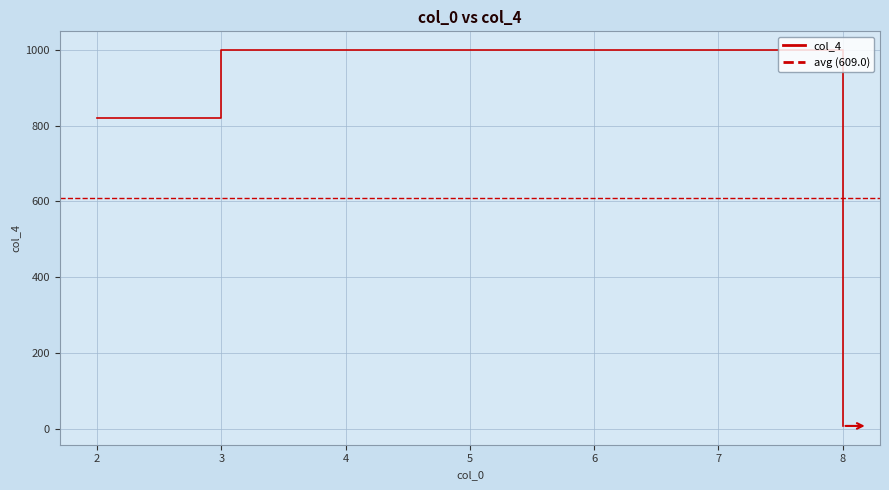

How many values are between 8 and 999?

3